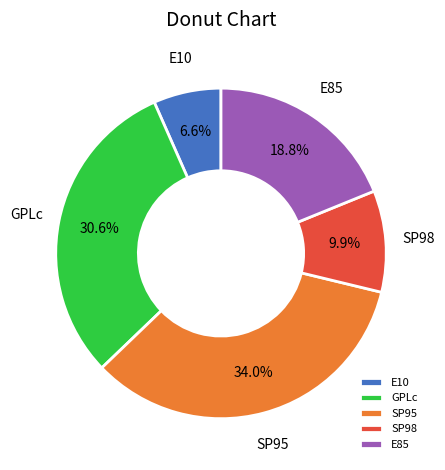

What is the ratio of the value at SP95 to the value at SP98?

3.4